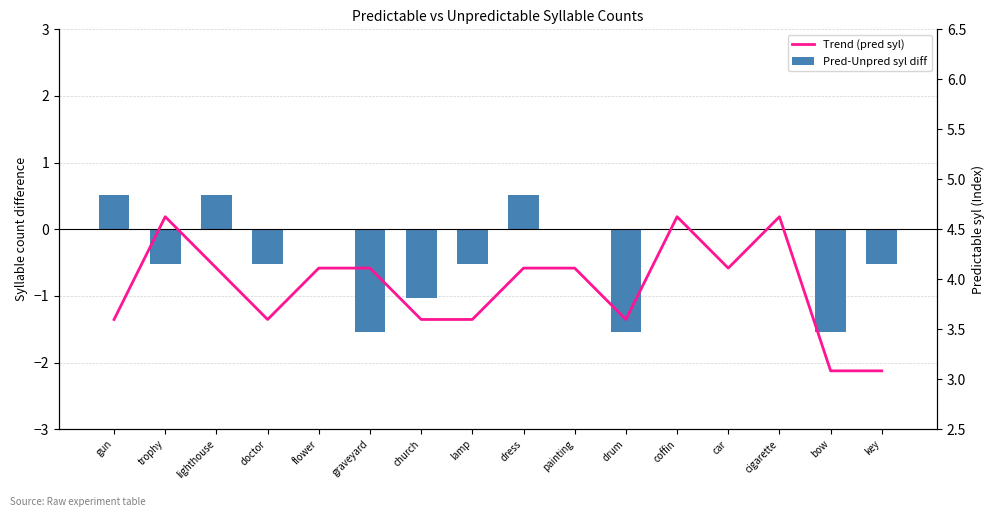

At which label does Pred-Unpred syl diff first exceed 0?

gun